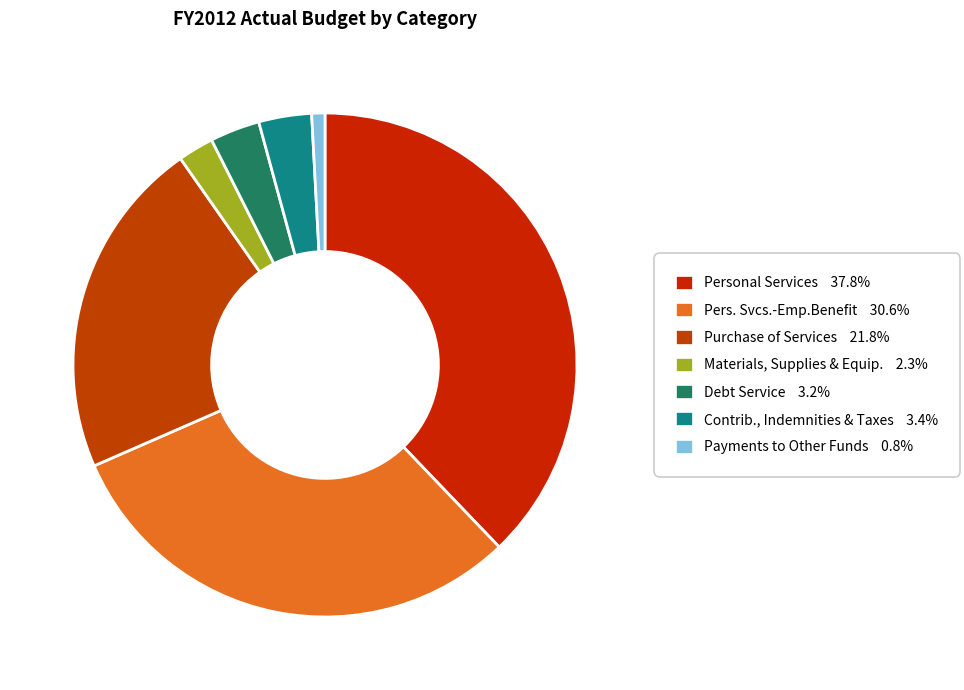

Rank the categories by value from lowest to highest.

Payments to Other Funds, Materials, Supplies & Equip., Debt Service, Contrib., Indemnities & Taxes, Purchase of Services, Pers. Svcs.-Emp.Benefit, Personal Services